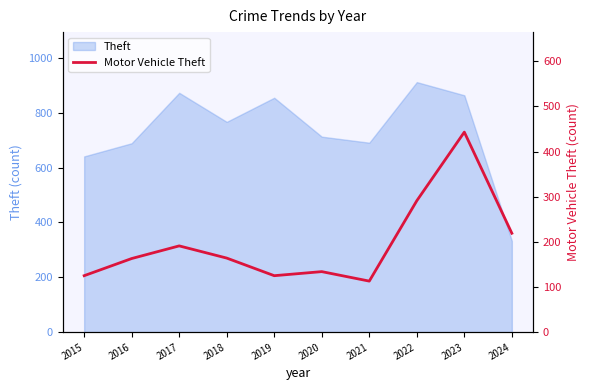

True or false: the data shows 51 at 2017.

False